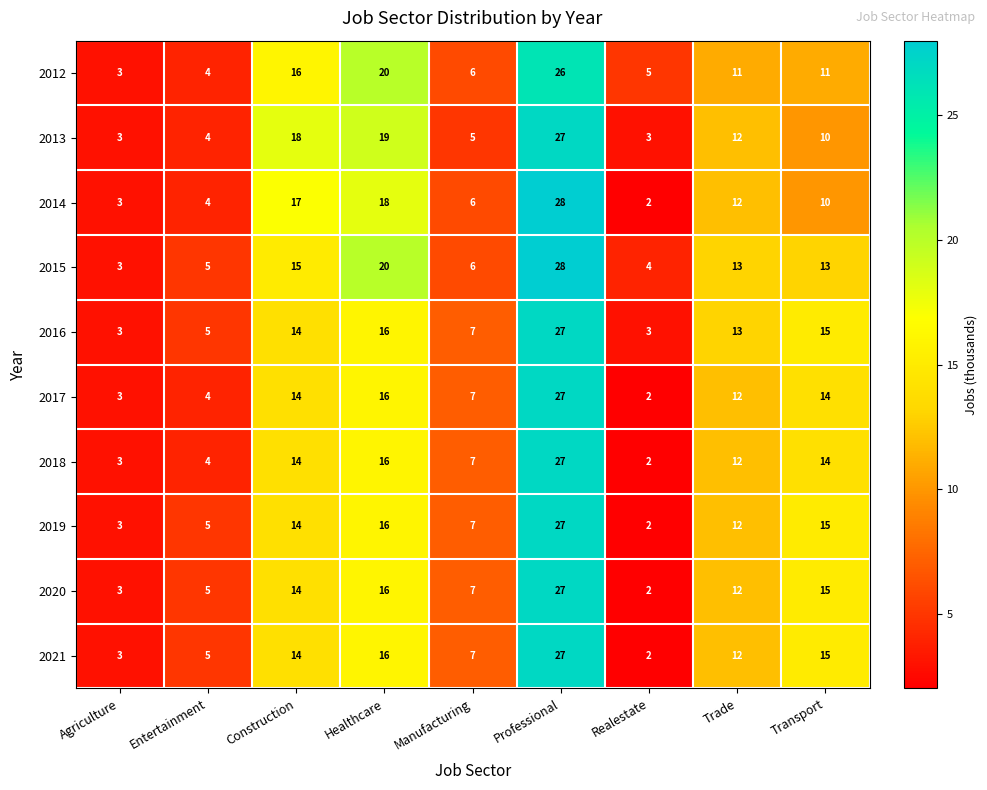

What is the difference between the maximum and minimum values in the 2019 series?

25